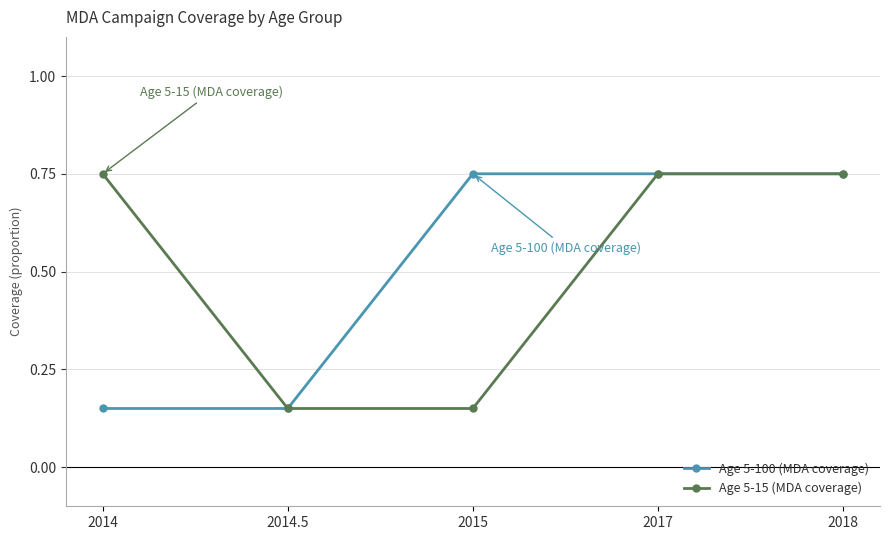

True or false: Age 5-15 (MDA coverage) has more than 2 interior local peaks.

False